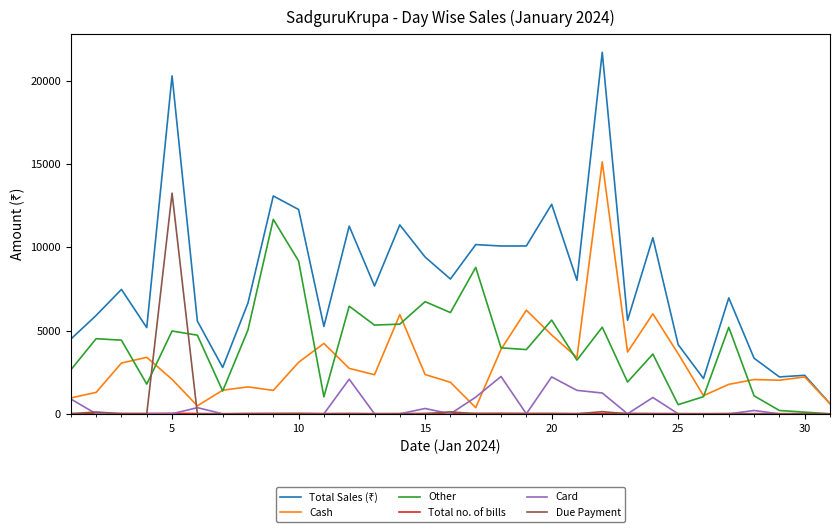

What is the difference between the maximum and minimum values in the Due Payment series?

13255